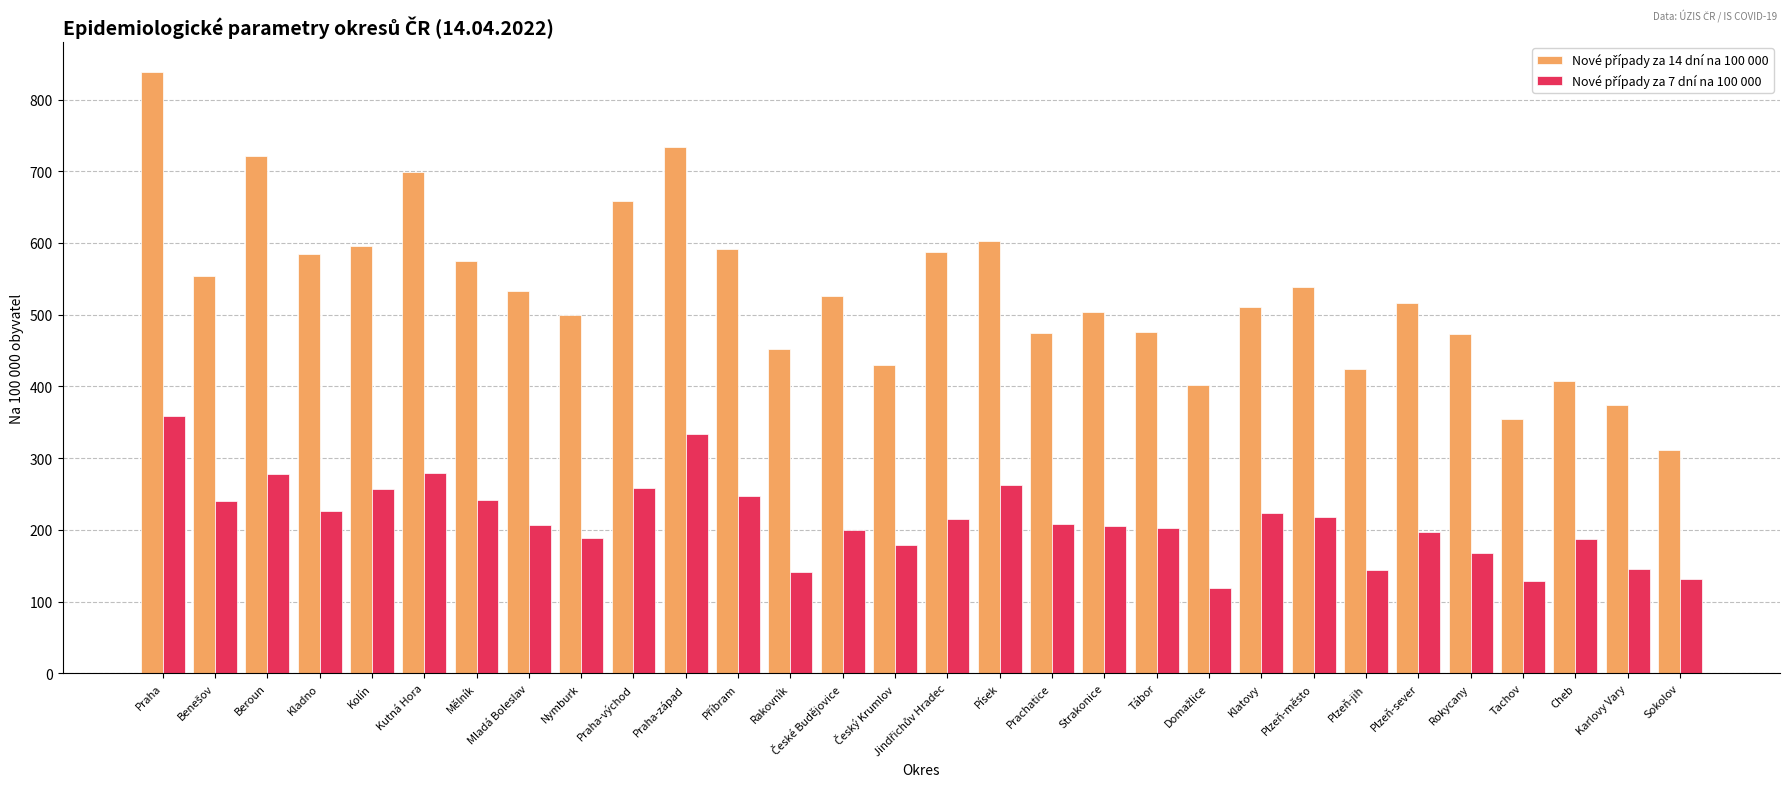

What is the minimum value shown in the chart?

119.4